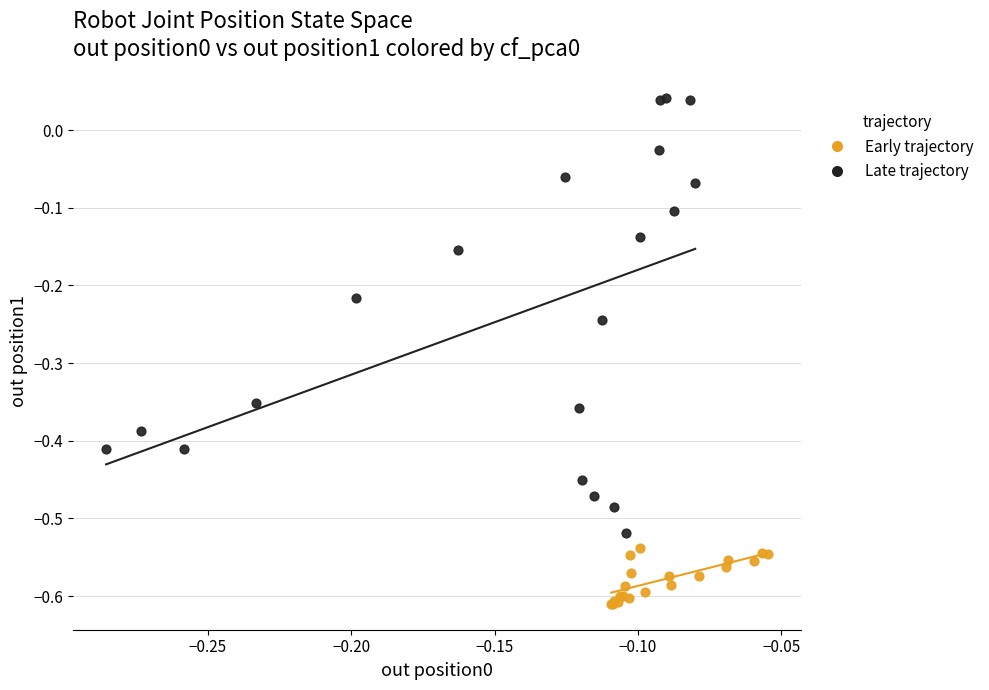

Which series has the largest Y range (max minus min)?

Late trajectory